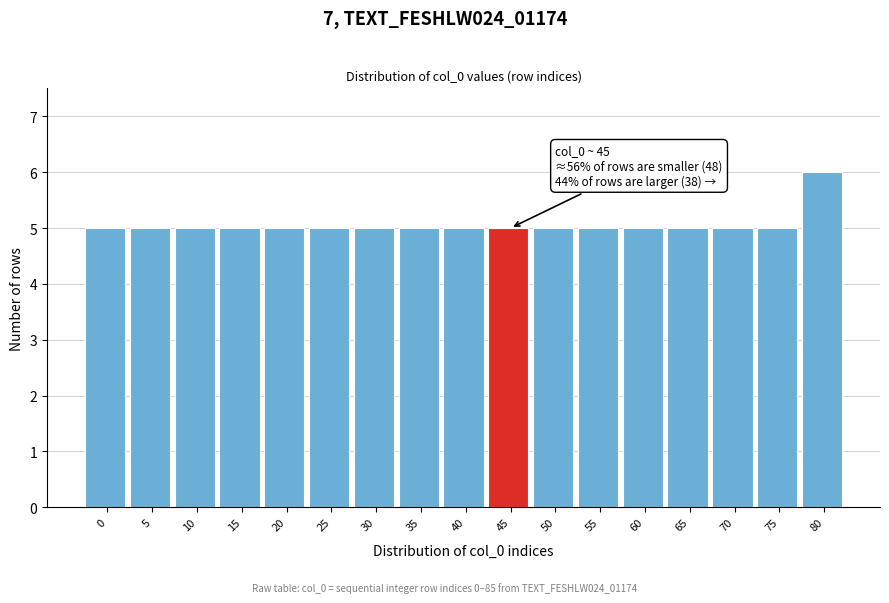

Reading left to right, extract all data points from this chart.

0=5	5=5	10=5	15=5	20=5	25=5	30=5	35=5	40=5	45=5	50=5	55=5	60=5	65=5	70=5	75=5	80=6